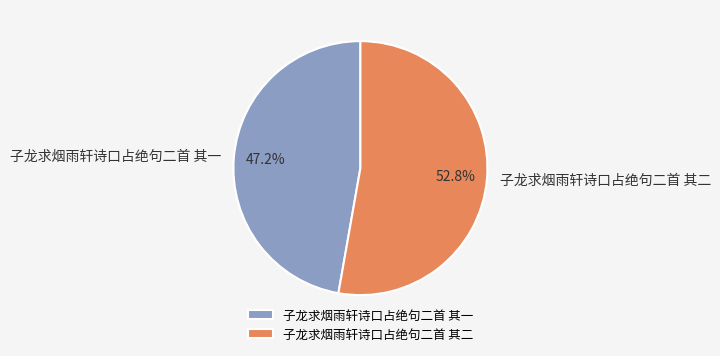

Rank the categories by value from highest to lowest.

子龙求烟雨轩诗口占绝句二首 其二, 子龙求烟雨轩诗口占绝句二首 其一